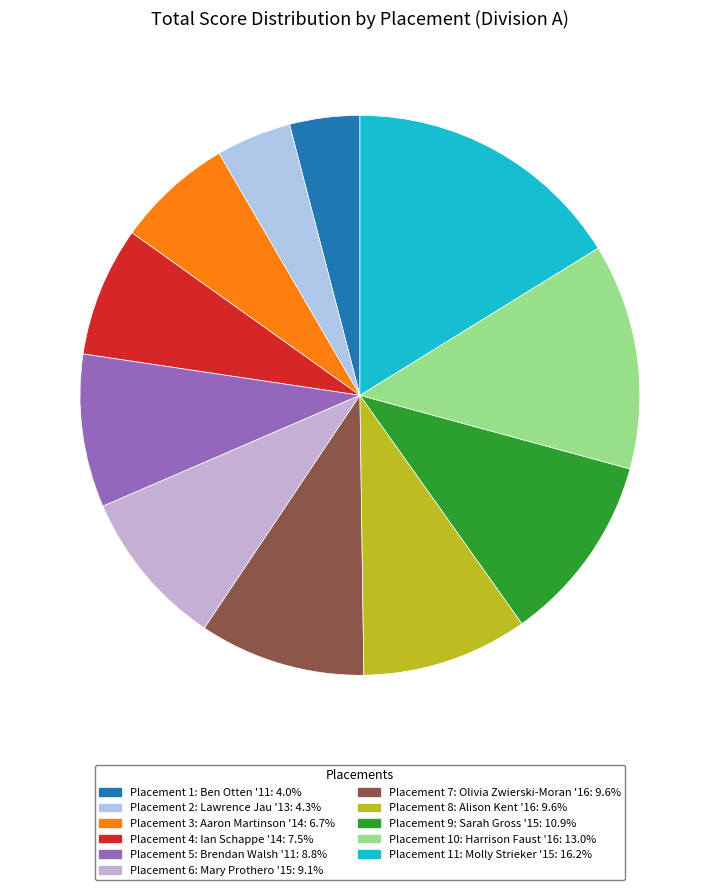

Count the number of slices in the pie.

11